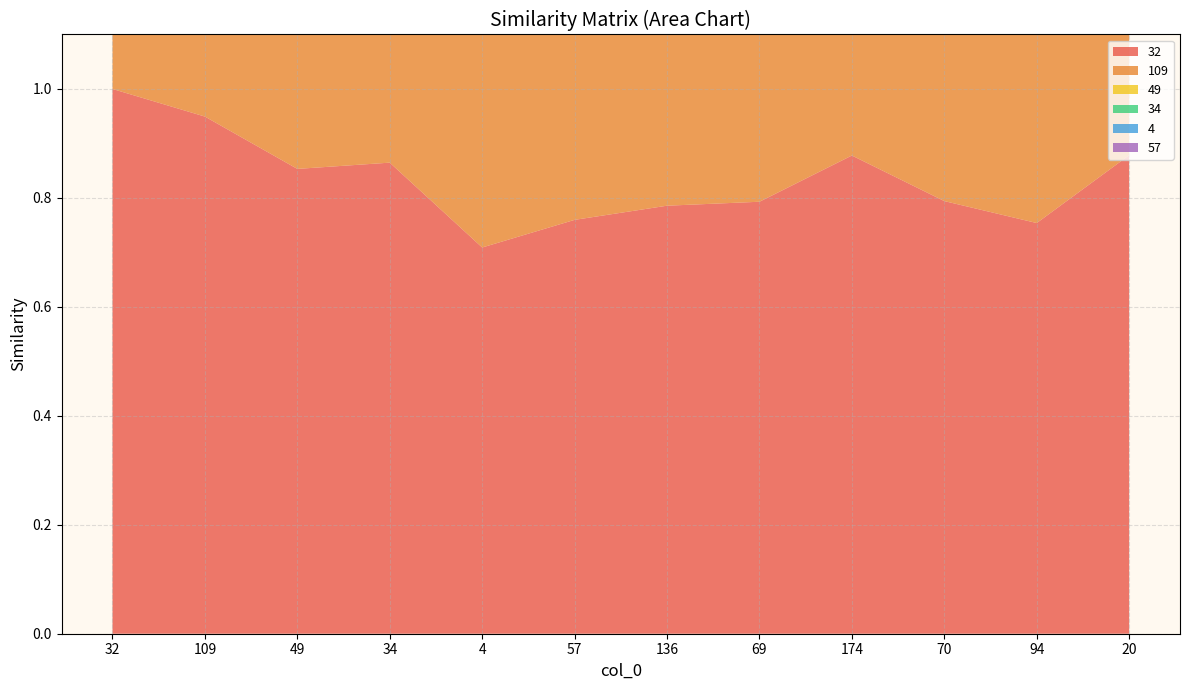

Reading left to right, transcribe all the data shown in this chart.

32: 1.0	0.9	0.9	0.9	0.7	0.8	0.8	0.8	0.9	0.8	0.8	0.9
109: 0.9	1.0	1.0	0.7	0.9	0.9	0.6	0.9	0.8	0.9	0.9	0.9
49: 0.9	1.0	1.0	0.6	1.0	1.0	0.5	0.8	0.7	1.0	0.9	0.9
34: 0.9	0.7	0.6	1.0	0.4	0.5	1.0	0.7	0.9	0.6	0.5	0.7
4: 0.7	0.9	1.0	0.4	1.0	1.0	0.4	0.9	0.6	1.0	1.0	0.8
57: 0.8	0.9	1.0	0.5	1.0	1.0	0.4	0.9	0.6	1.0	1.0	0.9